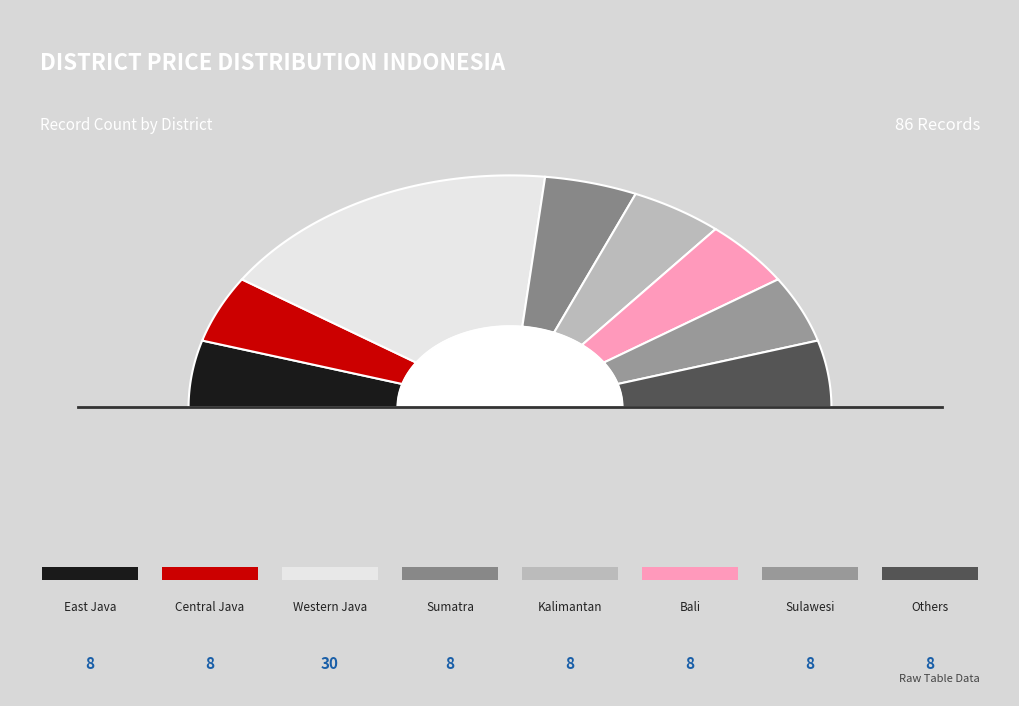

What is the largest slice in the pie chart?

Western Java